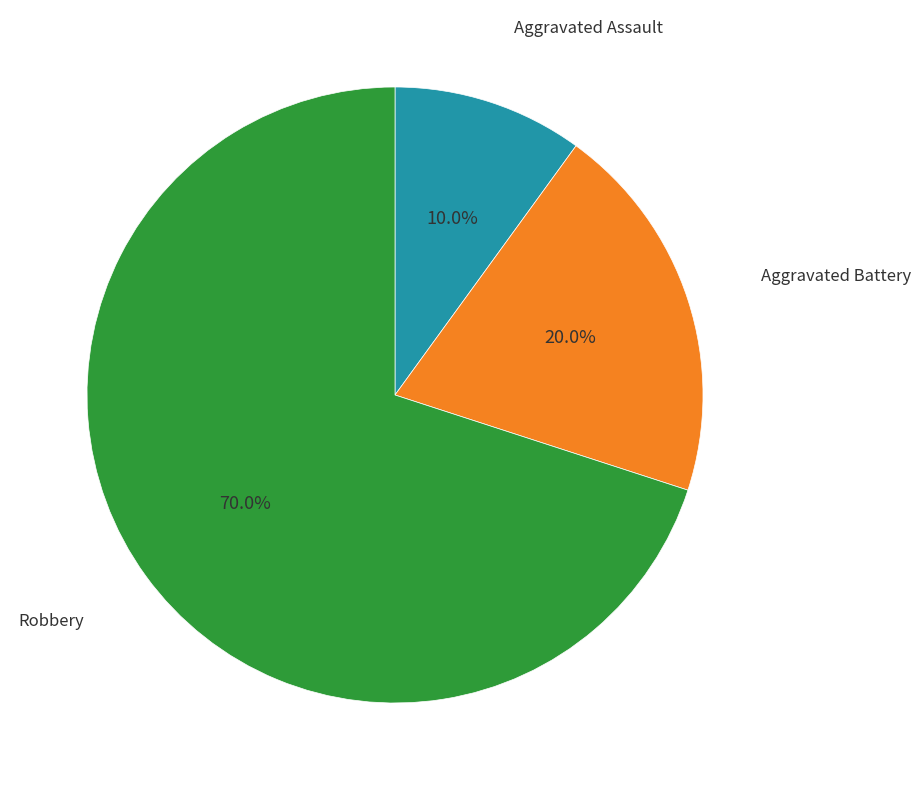

The Aggravated Battery slice represents 20% of the pie. True or false?

True